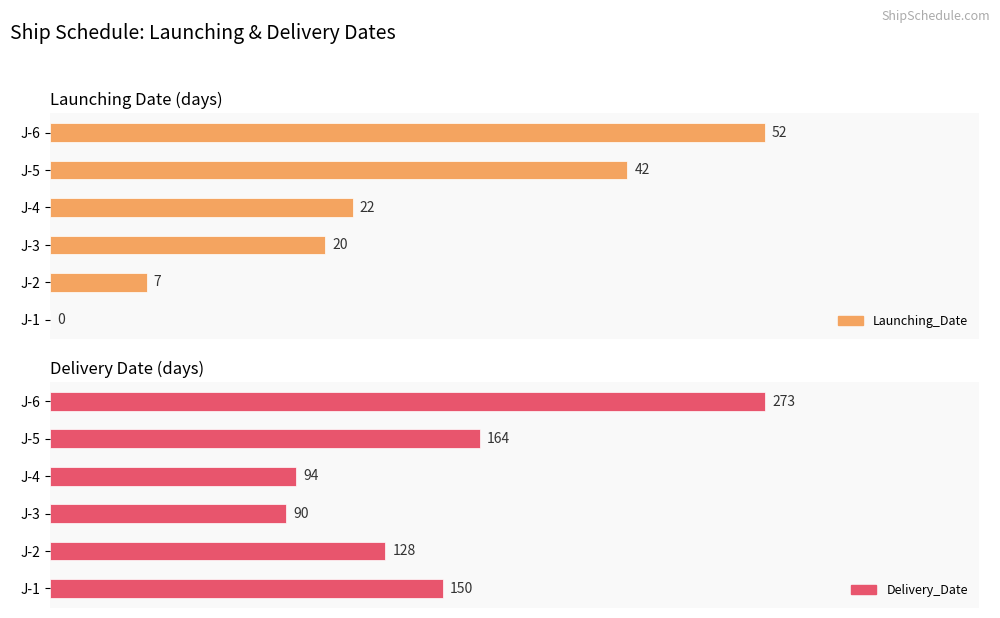

Rank the series by their average value, from lowest to highest.

Launching_Date, Delivery_Date